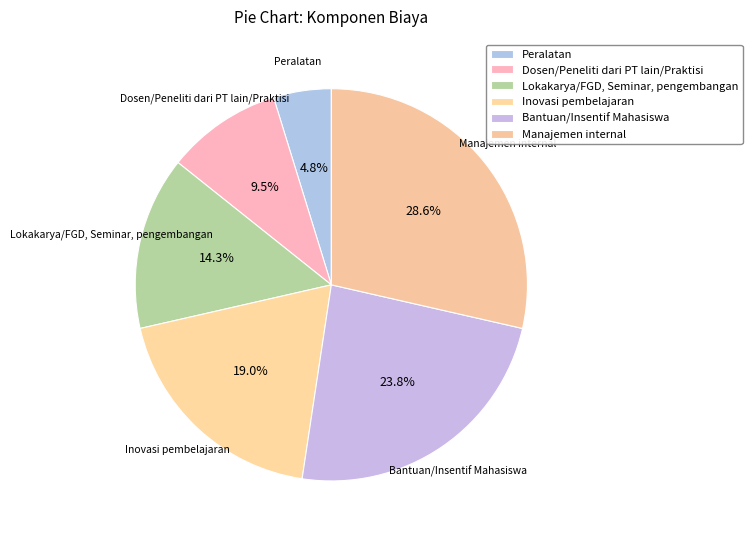

Rank the categories by value from lowest to highest.

Peralatan, Dosen/Peneliti dari PT lain/Praktisi, Lokakarya/FGD, Seminar, pengembangan, Inovasi pembelajaran, Bantuan/Insentif Mahasiswa, Manajemen internal